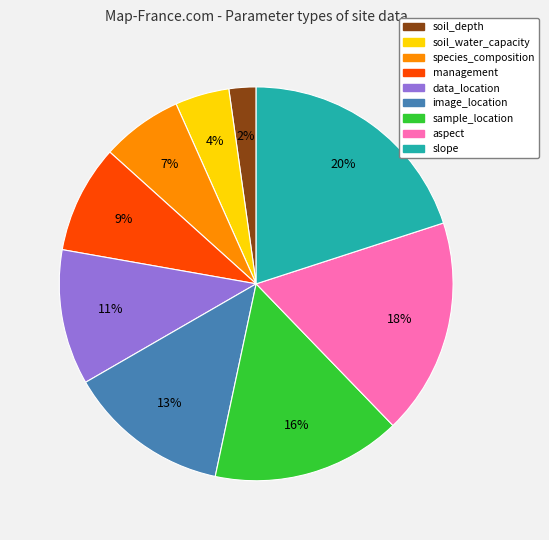

Combined, do data_location and soil_water_capacity account for over 50%?

No